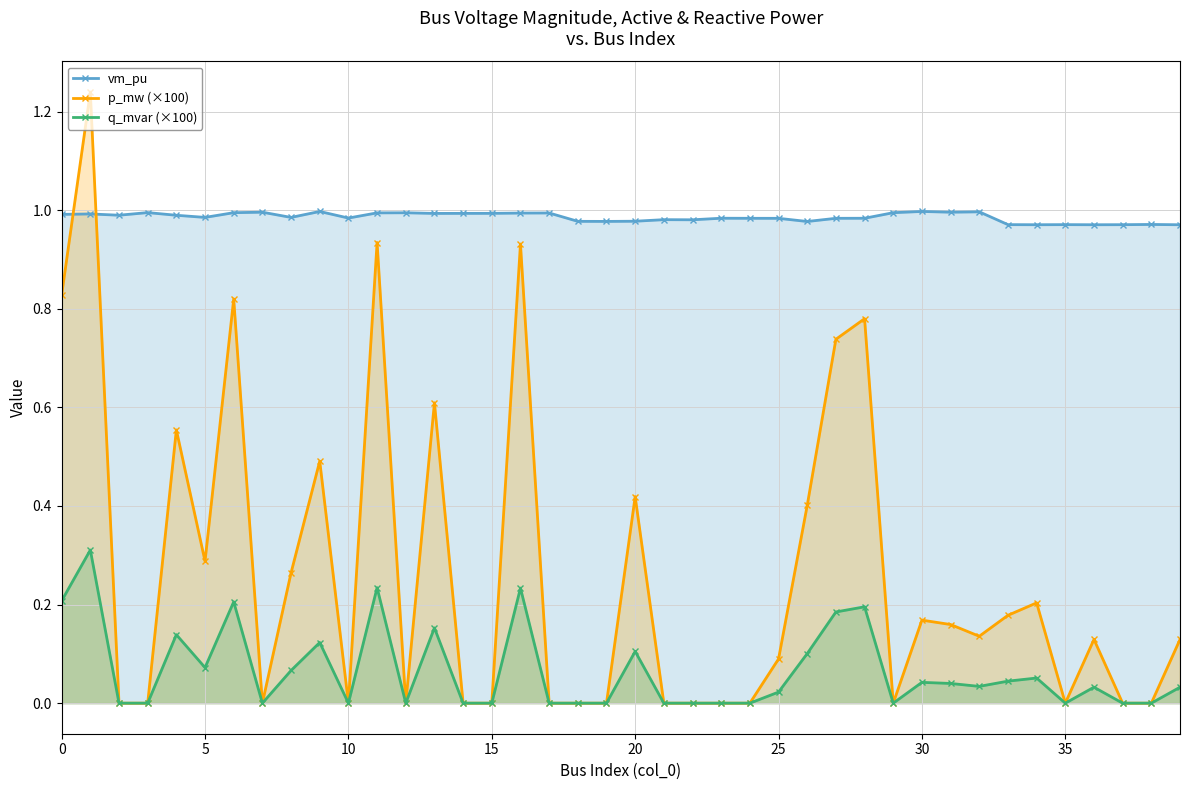

Which series has the widest spread of values?

p_mw (×100)